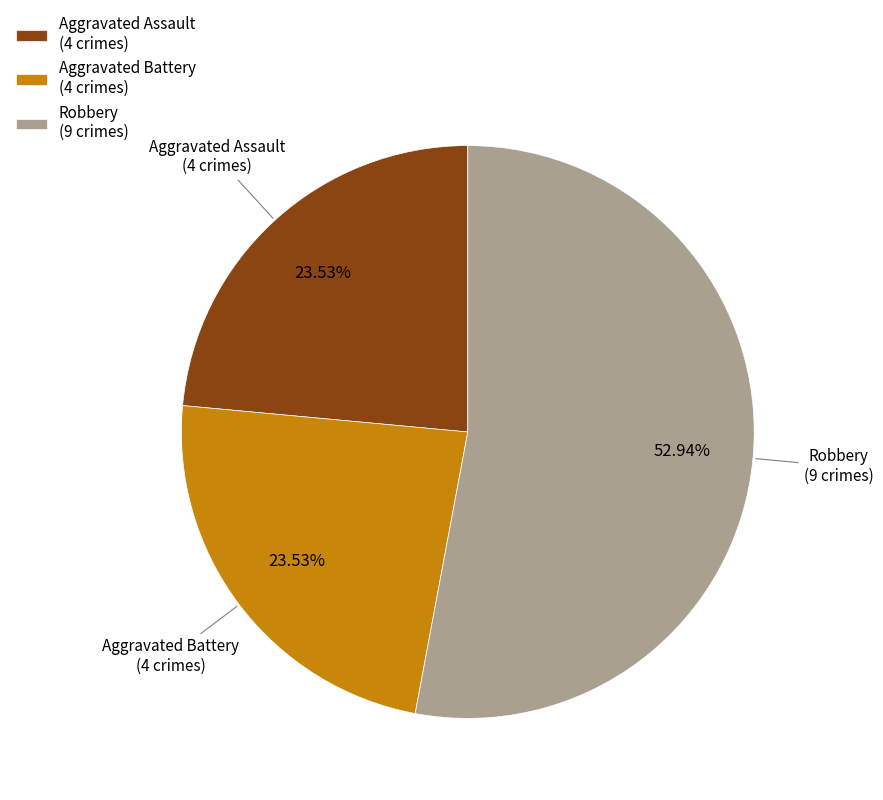

Does Aggravated Battery (4 crimes) represent more than half of the total?

No